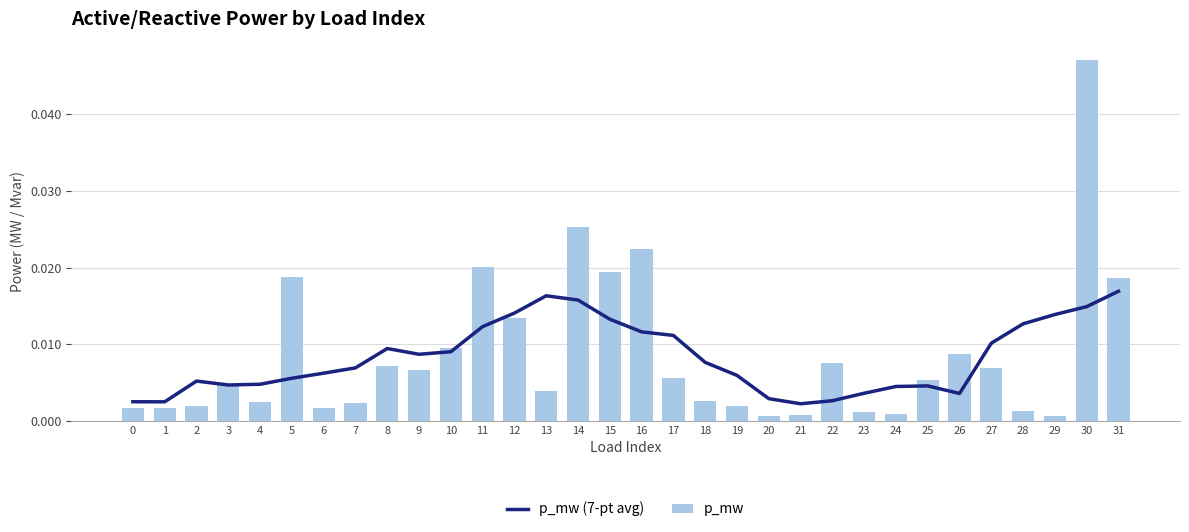

List the series in order of their peak value, highest first.

p_mw, p_mw (7-pt avg)